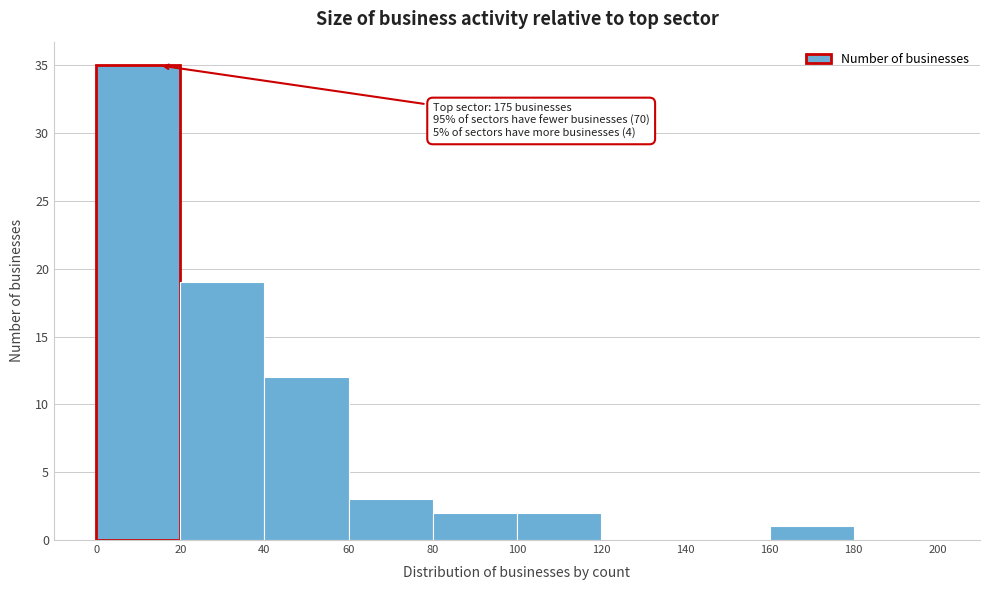

Over which range of the x-axis is the bar tallest?

0 to 20